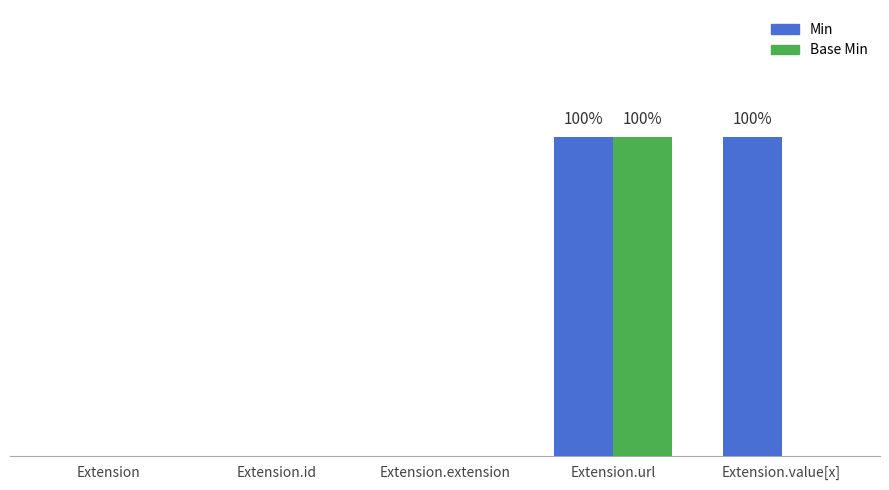

Rank the categories by Base Min value from highest to lowest.

Extension.url, Extension, Extension.id, Extension.extension, Extension.value[x]